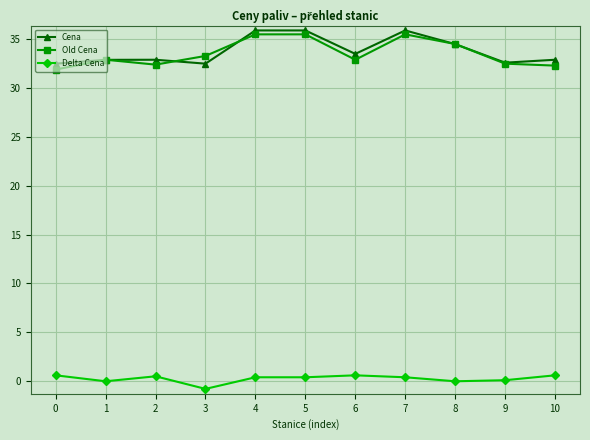

True or false: Delta Cena has more than 0 points higher than both neighbors.

True